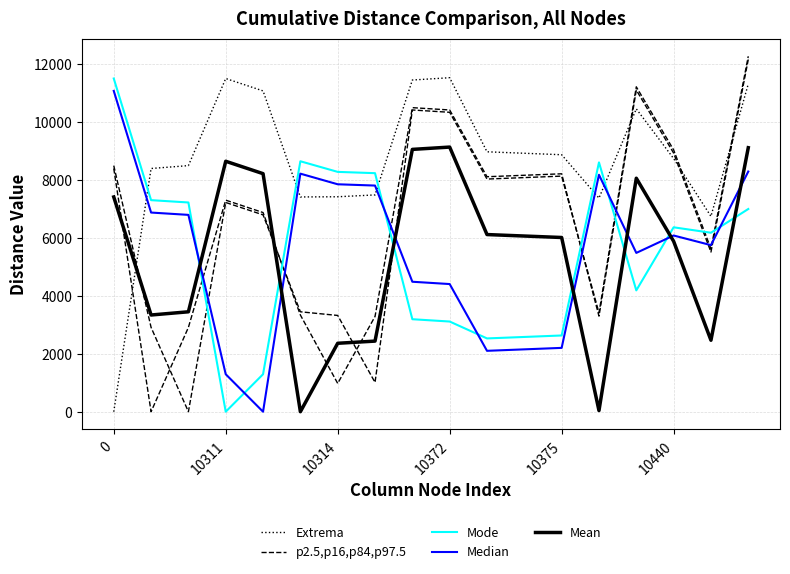

True or false: Extrema has a value of 13707.3 at 14.

False